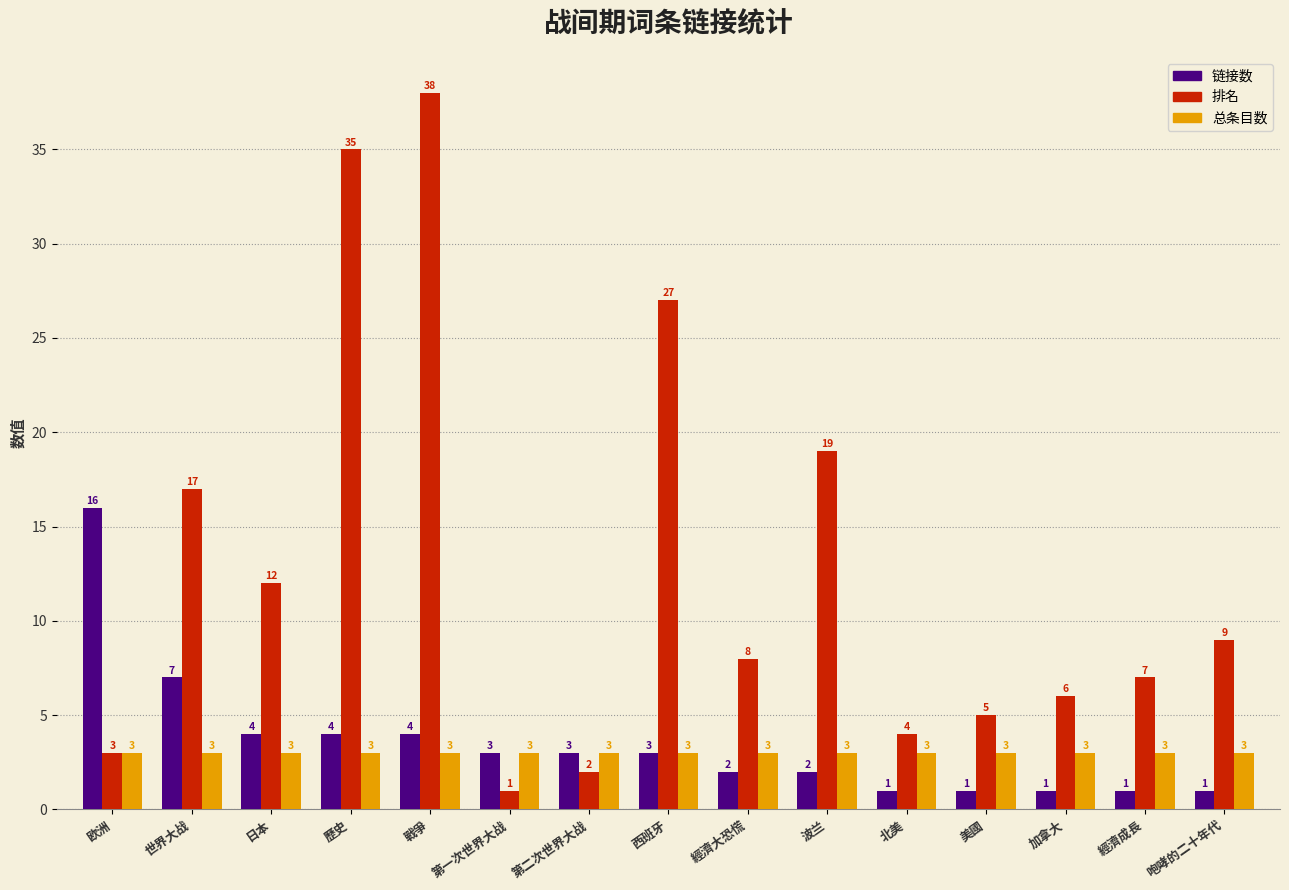

What position from the left is 欧洲?

1